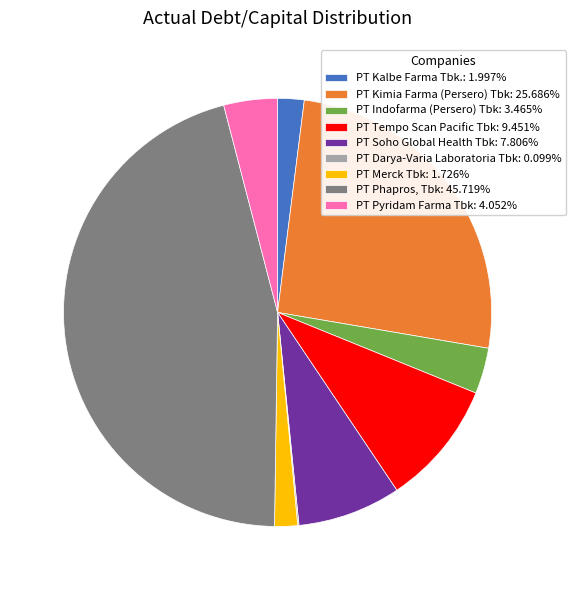

Combined, do PT Indofarma (Persero) Tbk and PT Pyridam Farma Tbk account for over 50%?

No